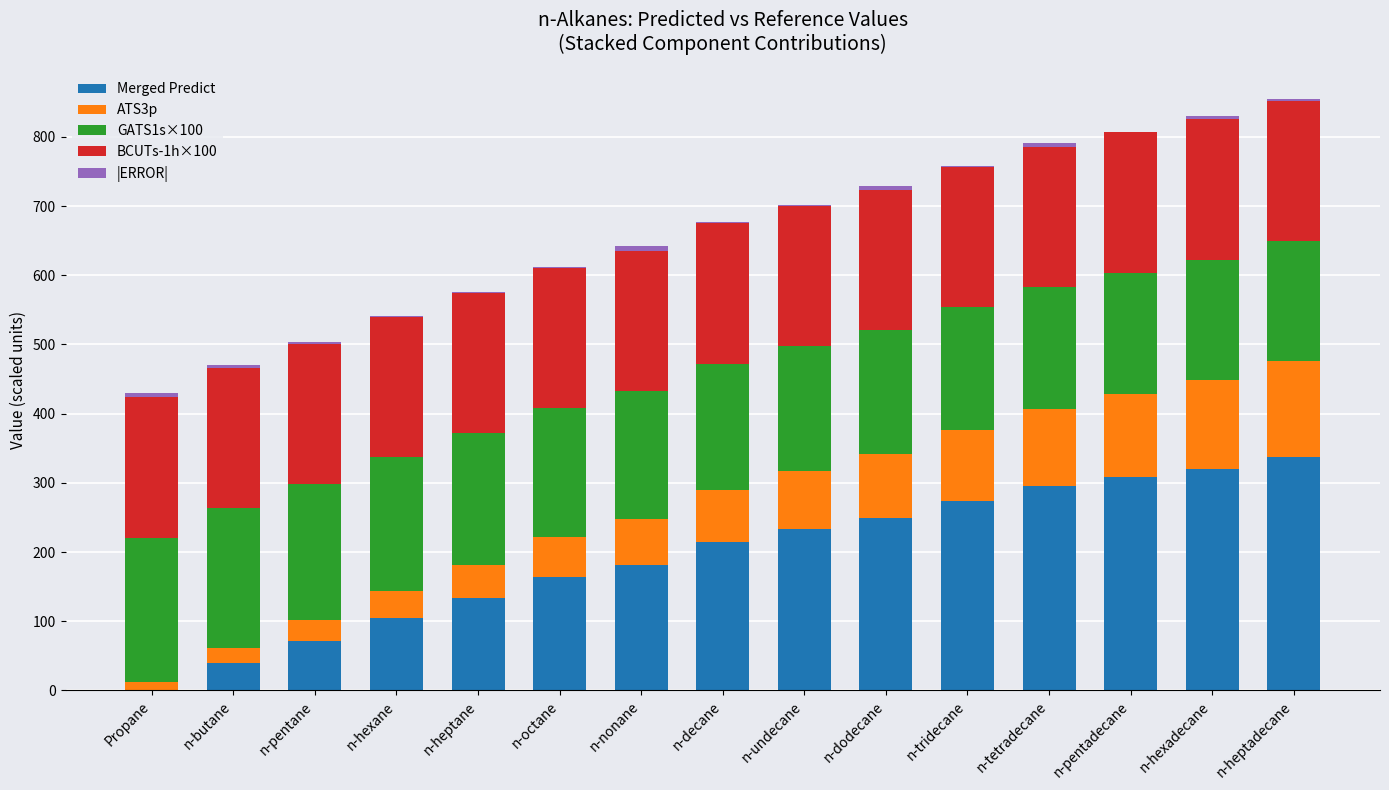

The value of Merged Predict at n-decane is 324.6. True or false?

False